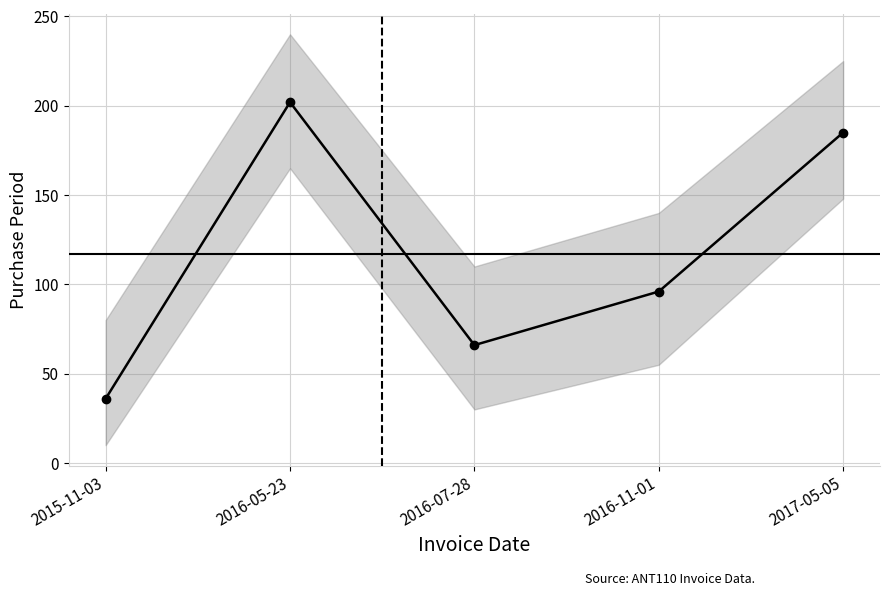

Reading right to left, transcribe all the data shown in this chart.

185	96	66	202	36